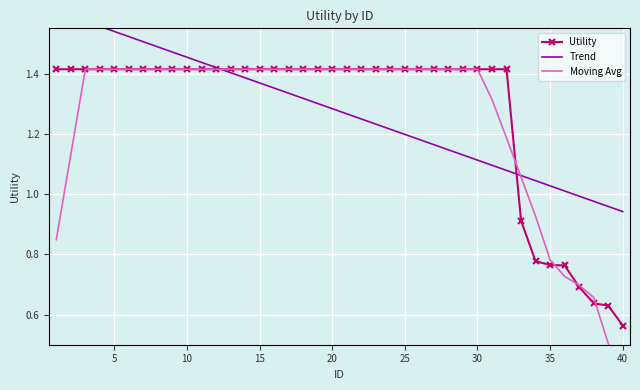

Which category has the lowest value in the Utility series?

40